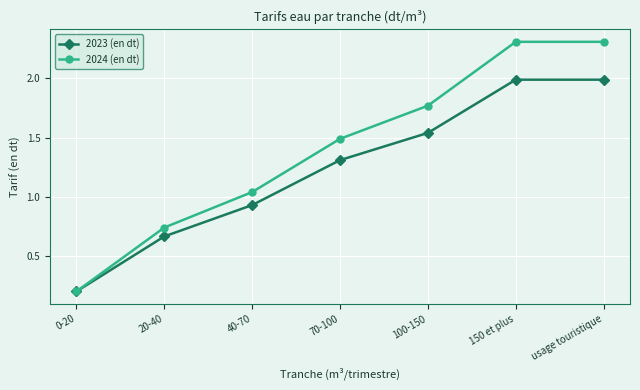

Where does the 2023 (en dt) series first go above 1?

70-100